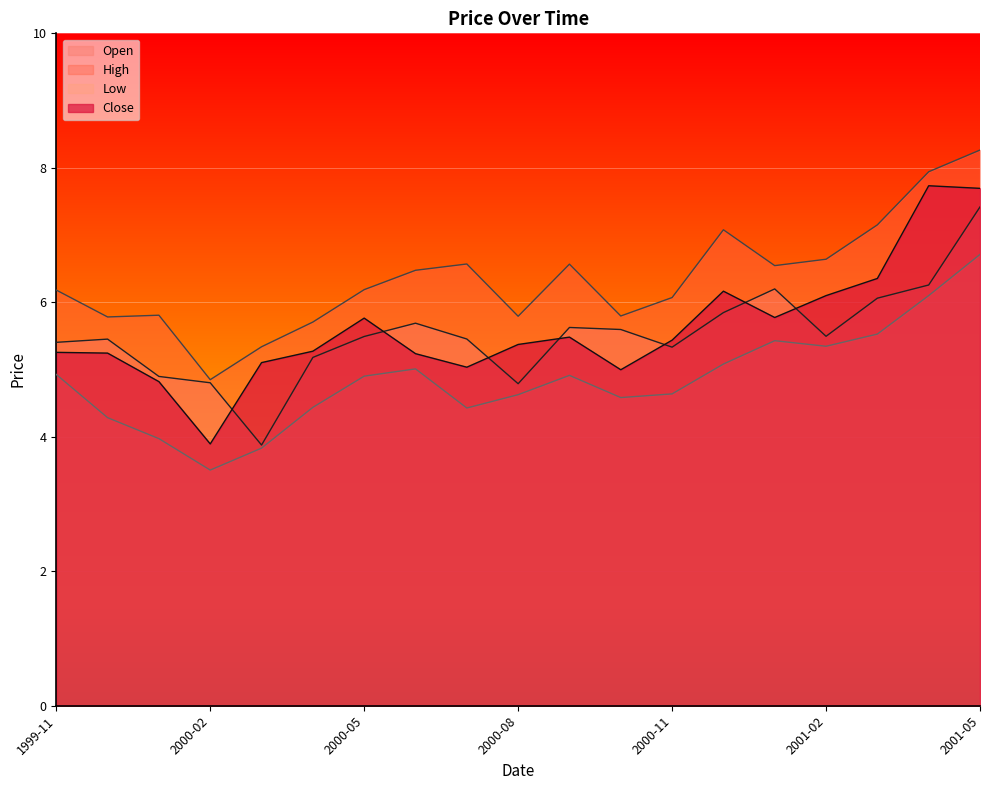

How many values in the Close series exceed 5?

16